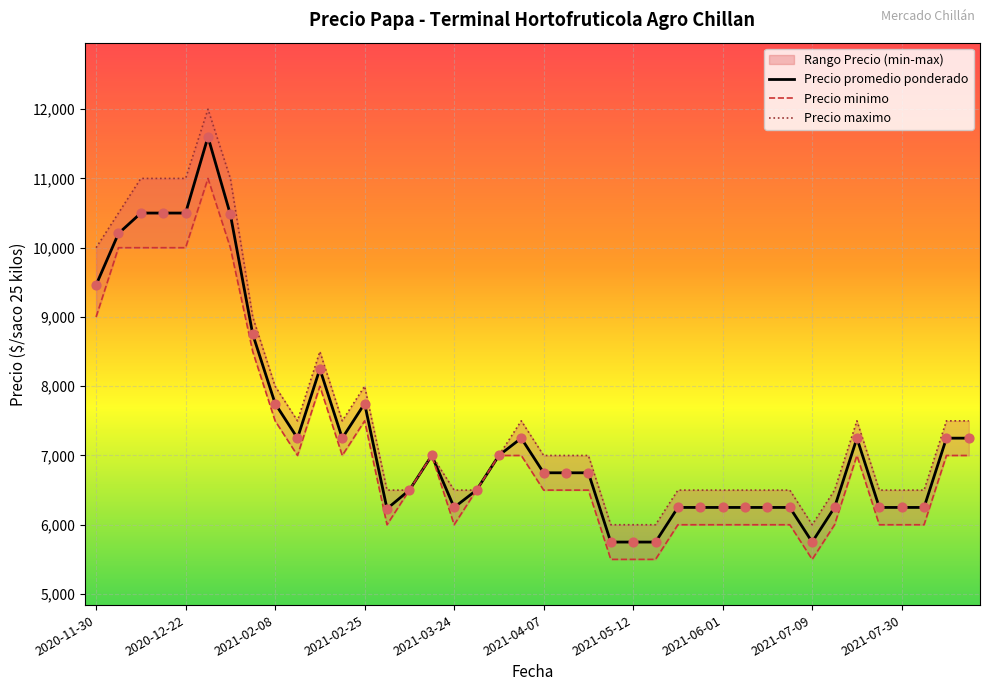

Which series has the widest spread of Y values?

Precio maximo